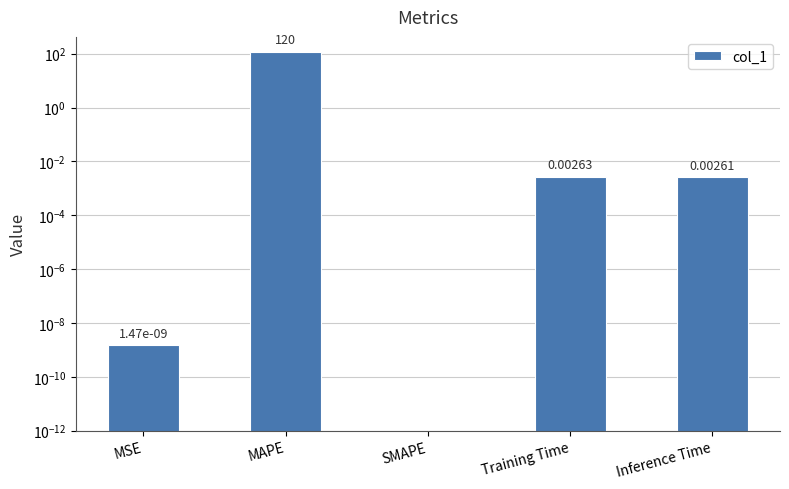

Rank the categories by value from lowest to highest.

SMAPE, MSE, Inference Time, Training Time, MAPE